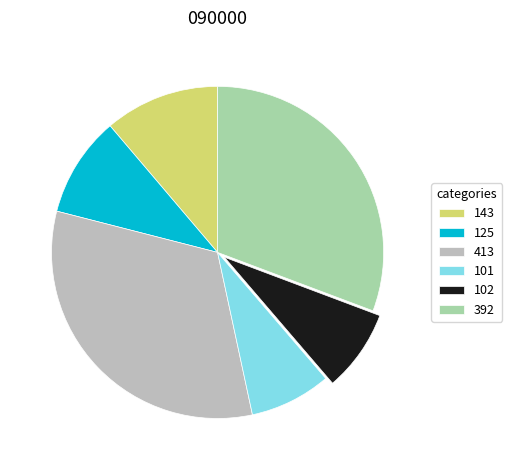

What is the ratio of the value at 125 to the value at 392?

0.3